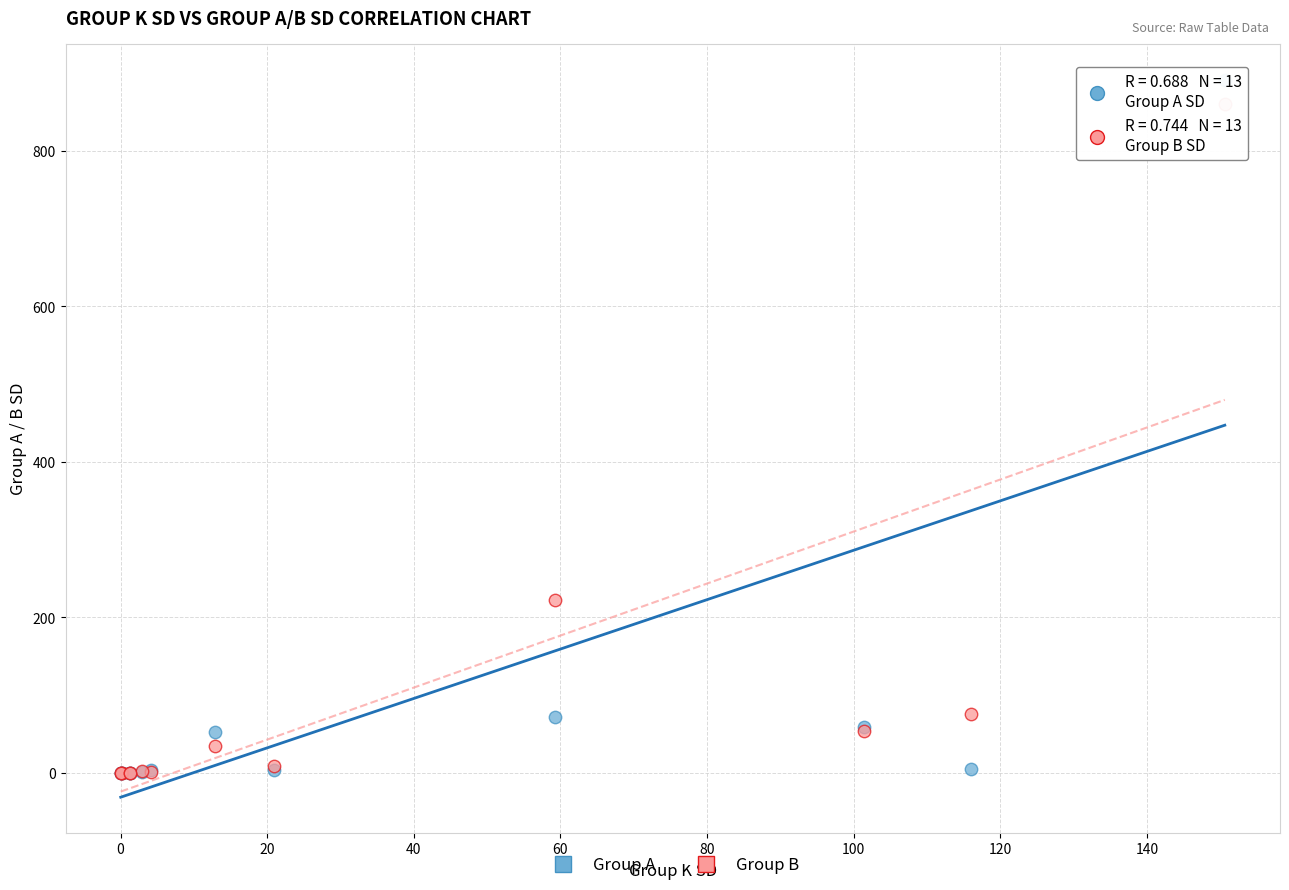

Across all series, what Y value is closest to 445?

222.1